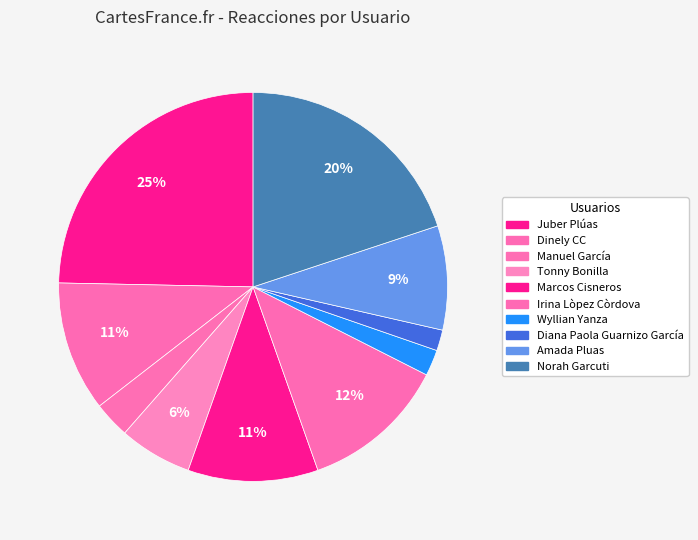

Rank the categories by value from highest to lowest.

Juber Plúas, Norah Garcuti, Irina Lòpez Còrdova, Dinely CC, Marcos Cisneros, Amada Pluas, Tonny Bonilla, Manuel García, Wyllian Yanza, Diana Paola Guarnizo García